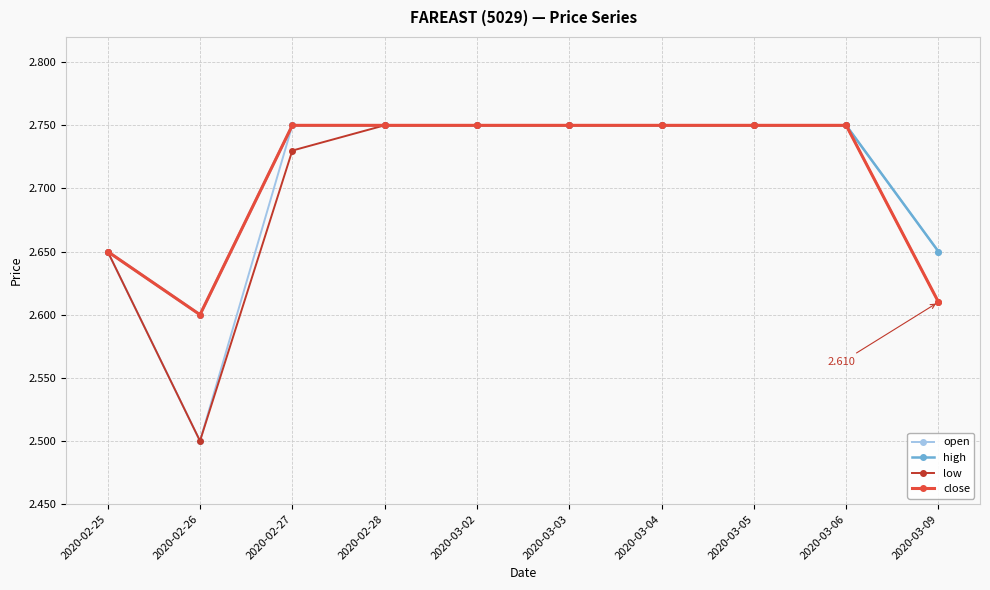

List the series in order of their peak value, highest first.

open, high, low, close